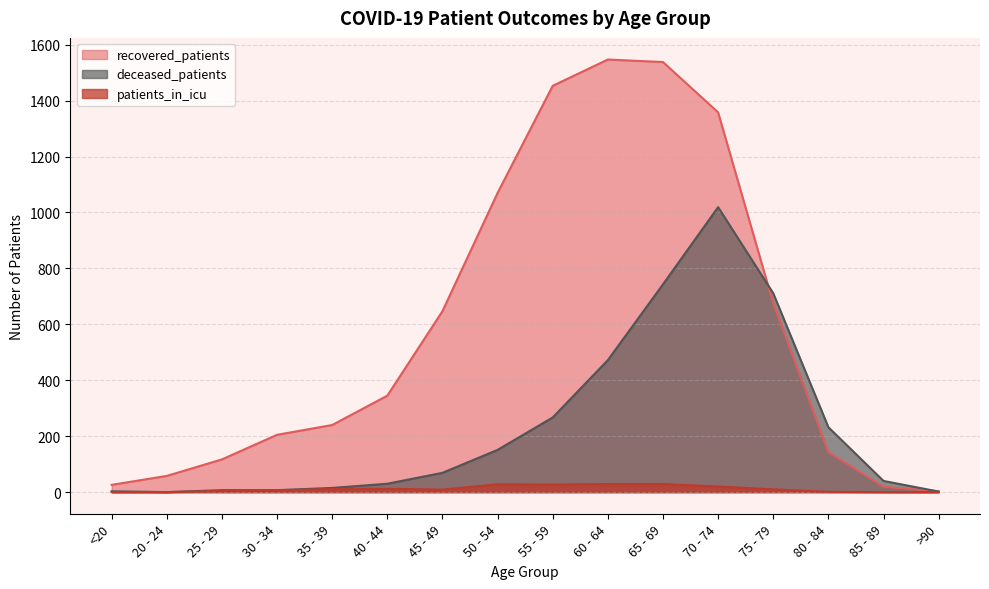

True or false: recovered_patients and deceased_patients cross at least once.

True